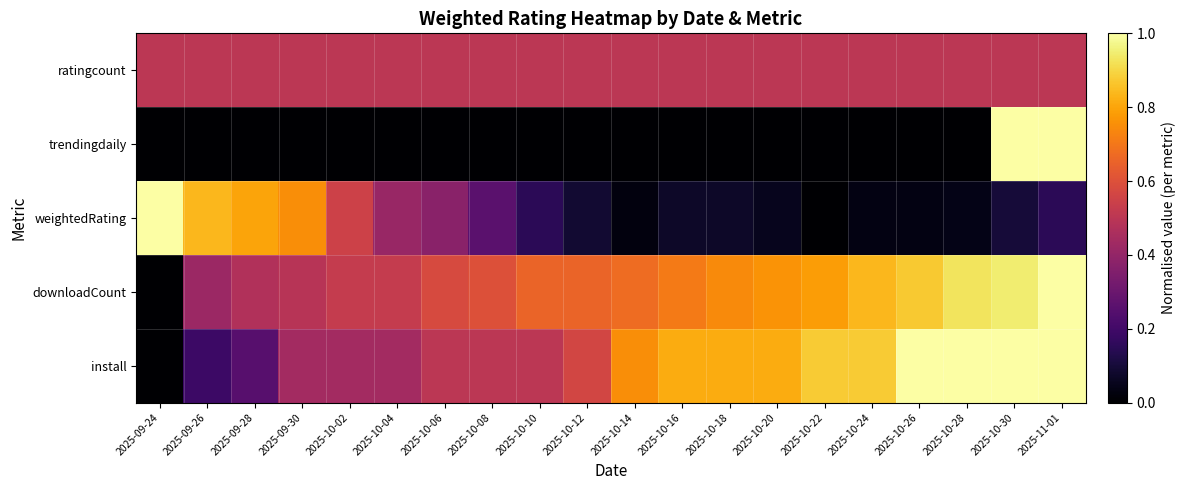

At how many categories does at least one series exceed 0?

20